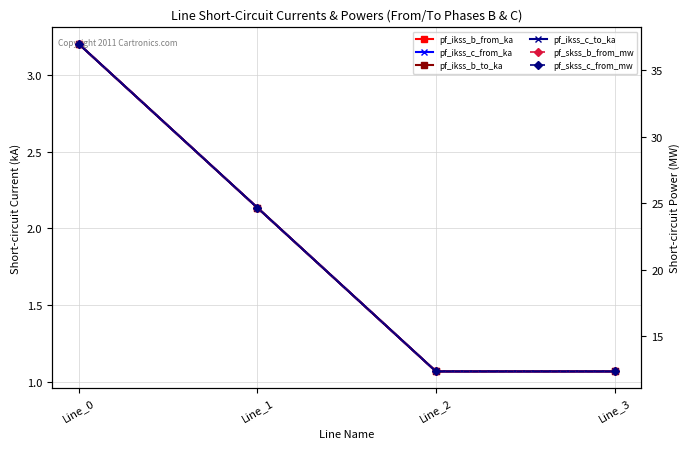

What is the minimum value shown in the chart?

1.1